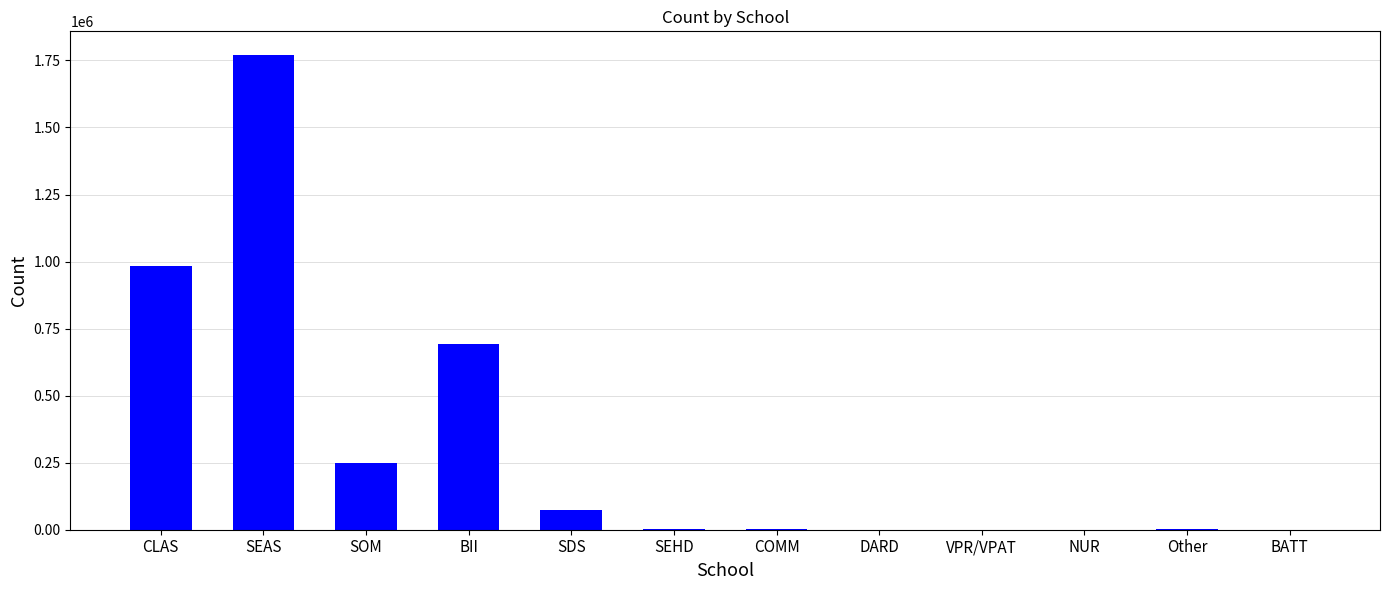

Is it true that the value at SEAS is 1769932.1?

True